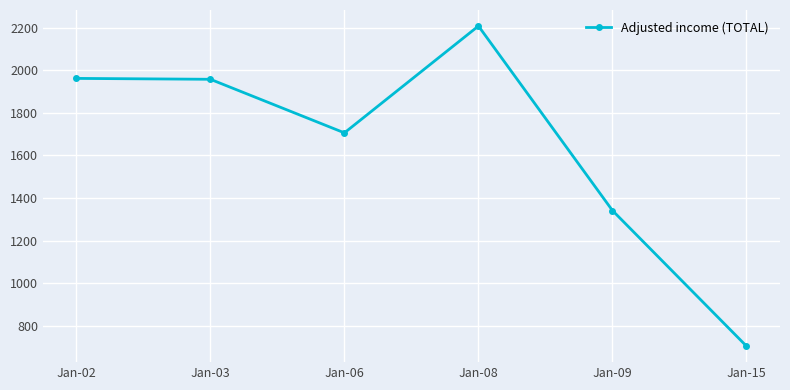

How many values exceed 1957?

3